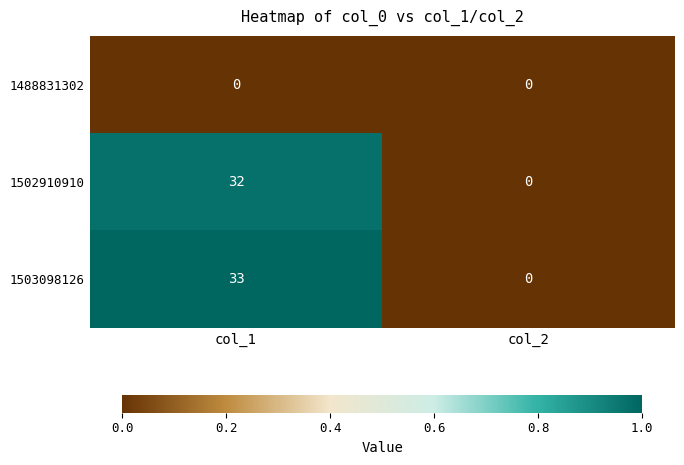

The value of 1502910910 at col_2 is 22. True or false?

False